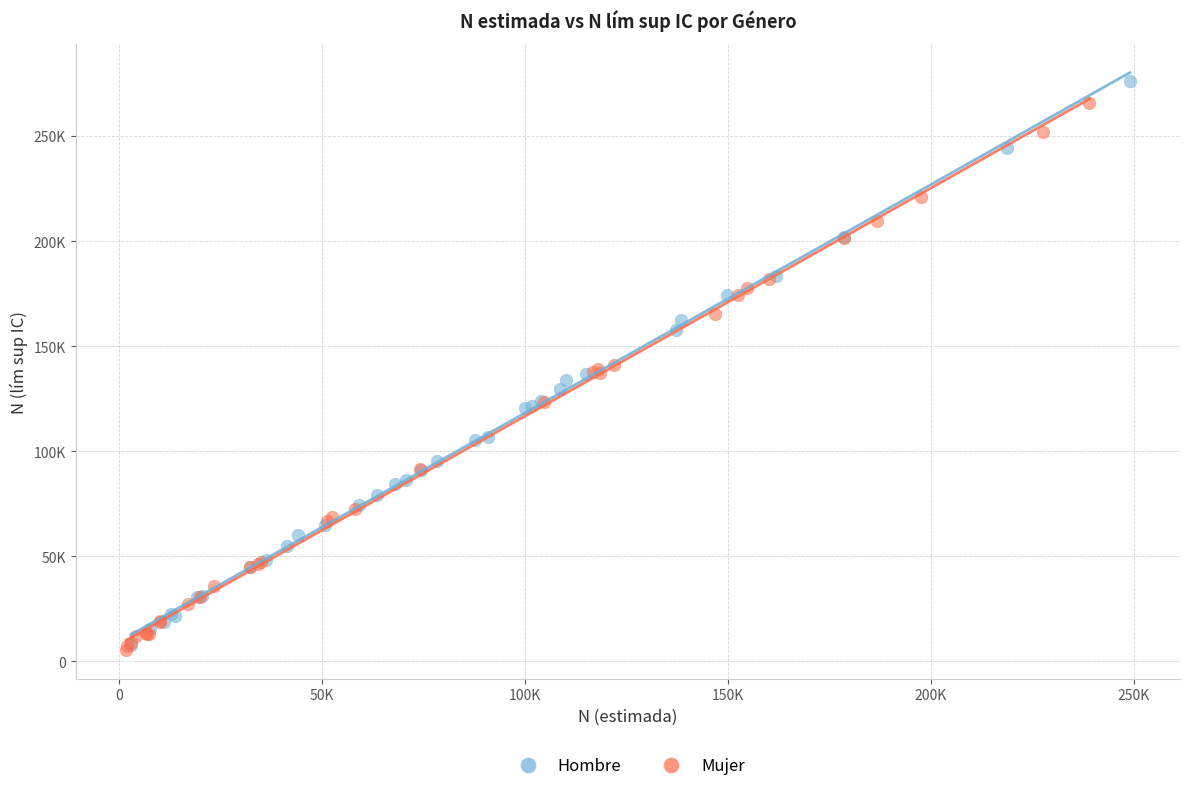

Which series contains the highest Y value?

Hombre